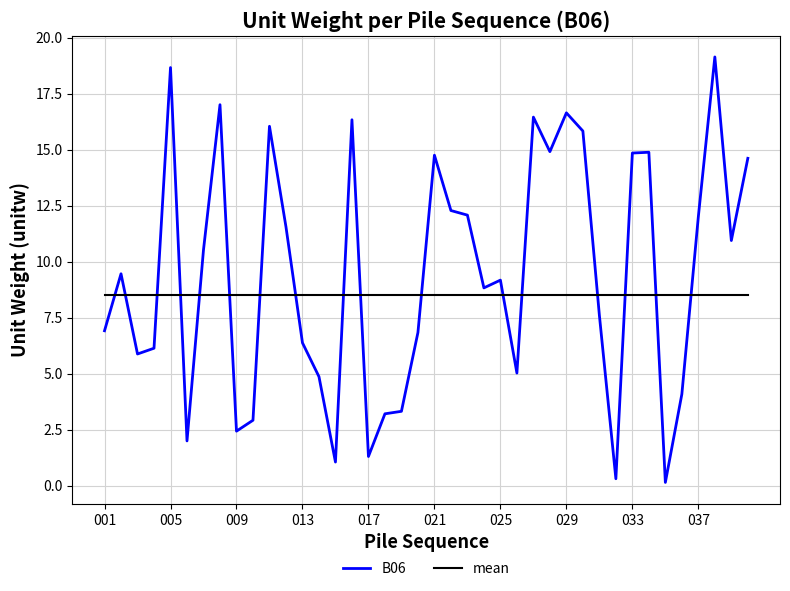

Rank the series by their maximum value, from lowest to highest.

mean, B06